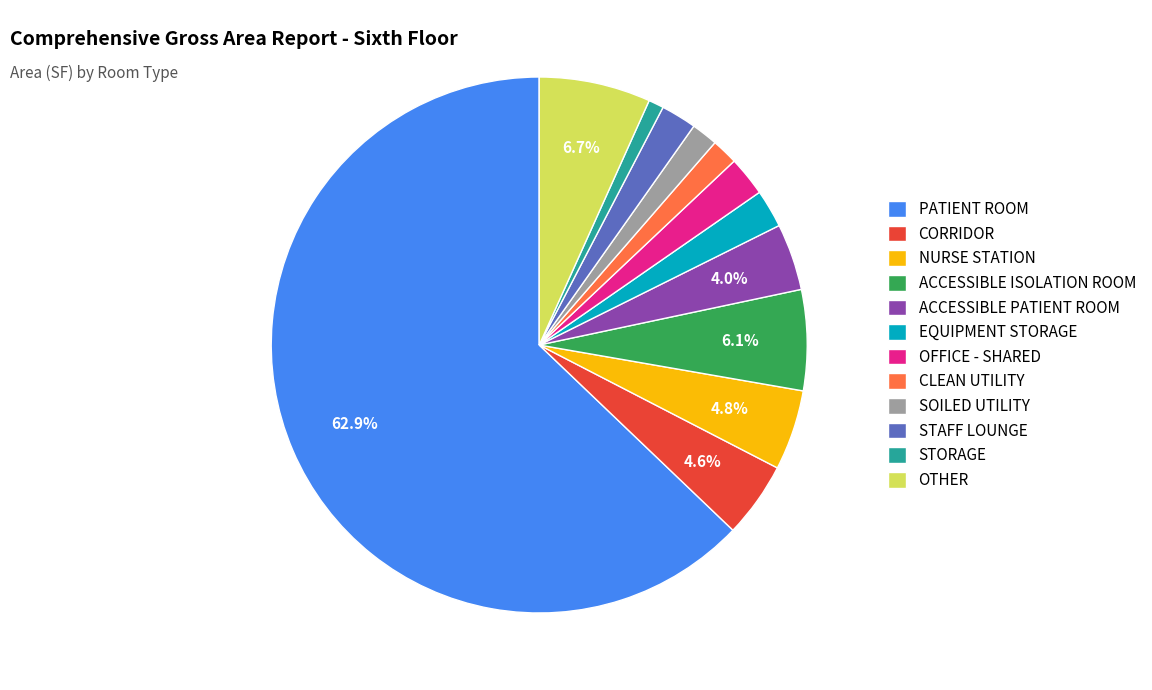

Count the number of slices in the pie.

12